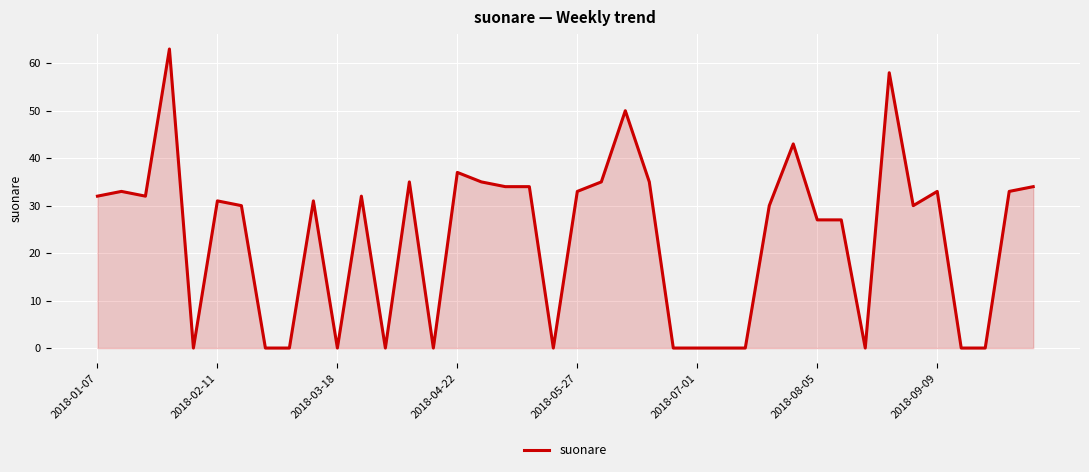

What is the greatest value displayed?

63